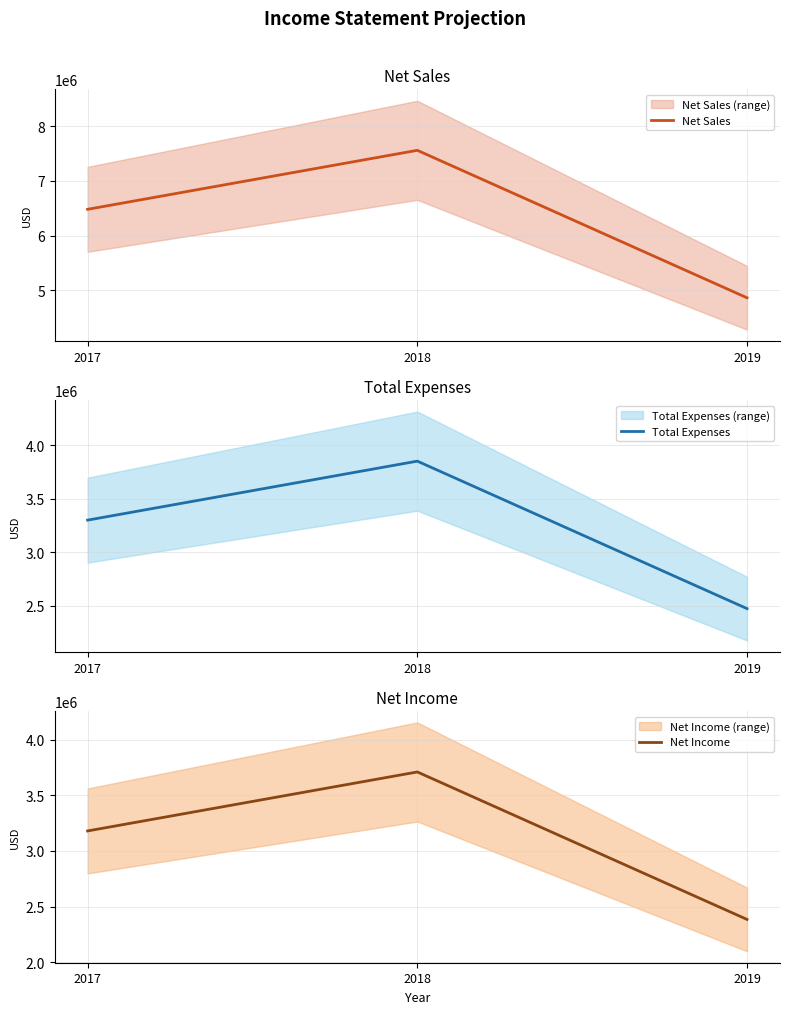

Which category has the lowest value in the Total Expenses series?

2019